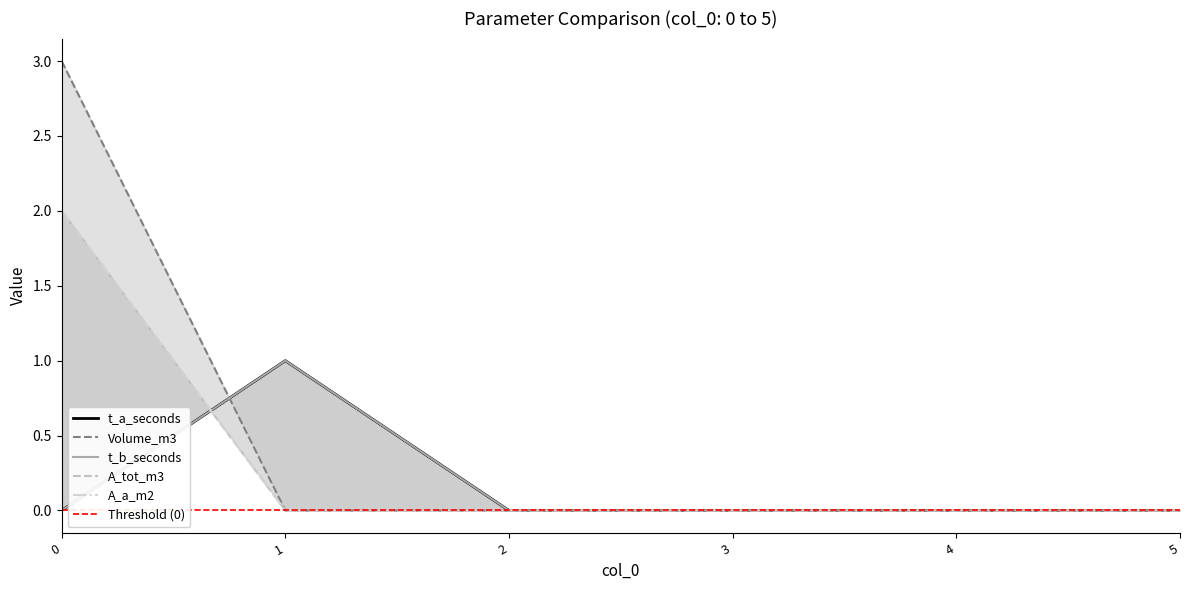

Reading left to right, what are all the values shown in this chart?

t_a_seconds: 0	1	0	0	0	0
Volume_m3: 3	0	0	0	0	0
t_b_seconds: 0	1	0	0	0	0
A_tot_m3: 2	0	0	0	0	0
A_a_m2: 2	0	0	0	0	0